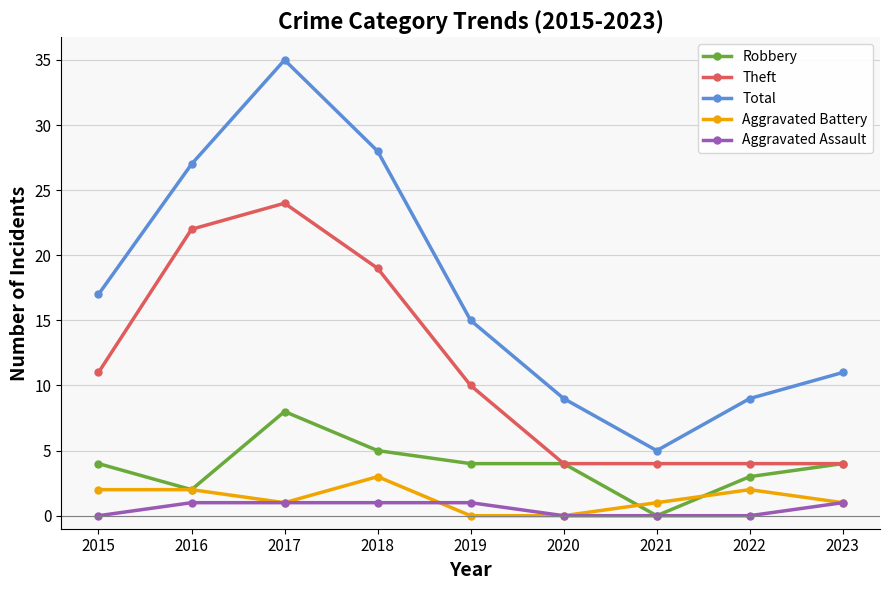

Which category has the highest value in the Robbery series?

2017